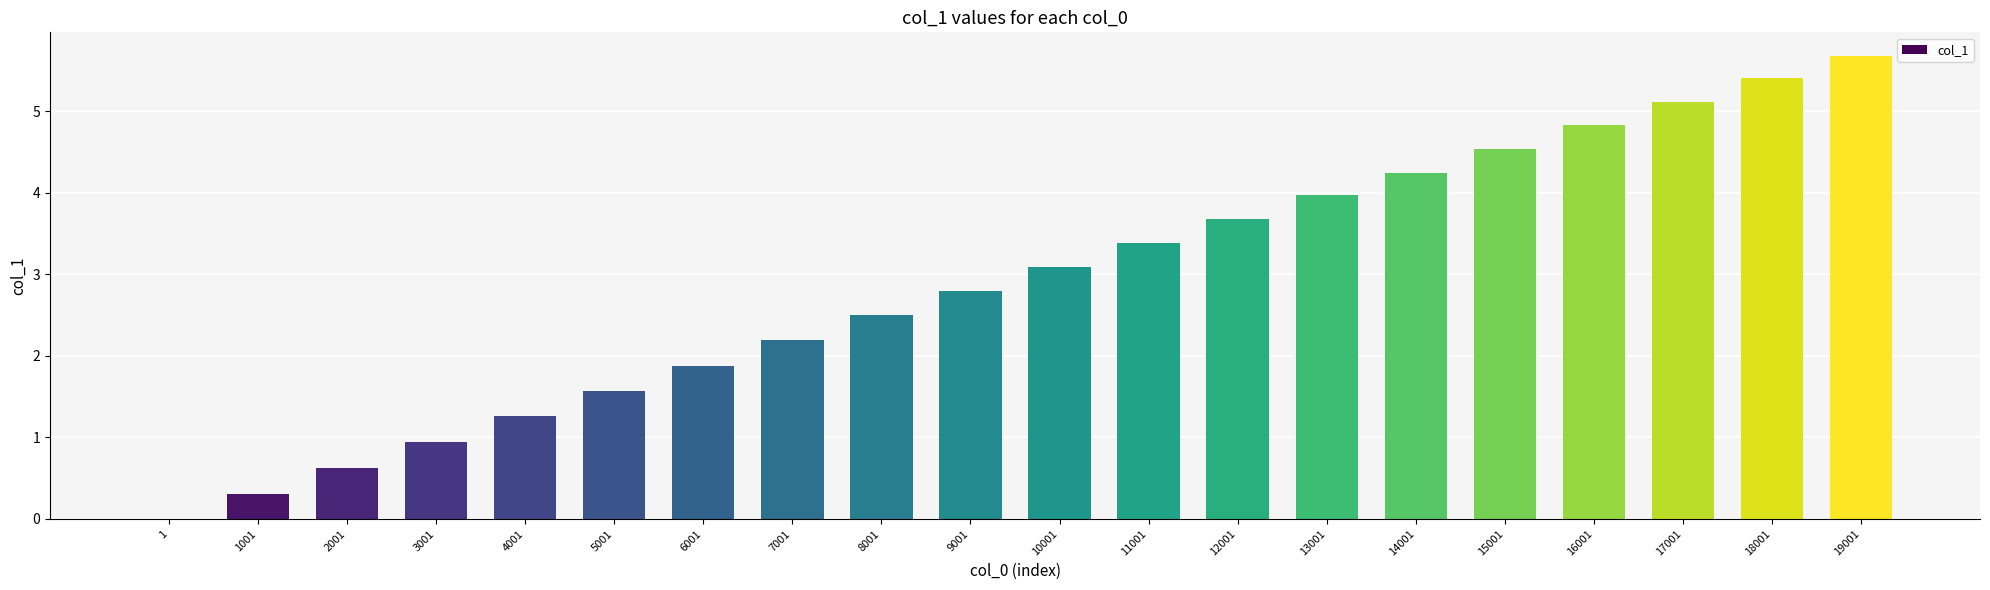

What is the greatest value displayed?

5.7